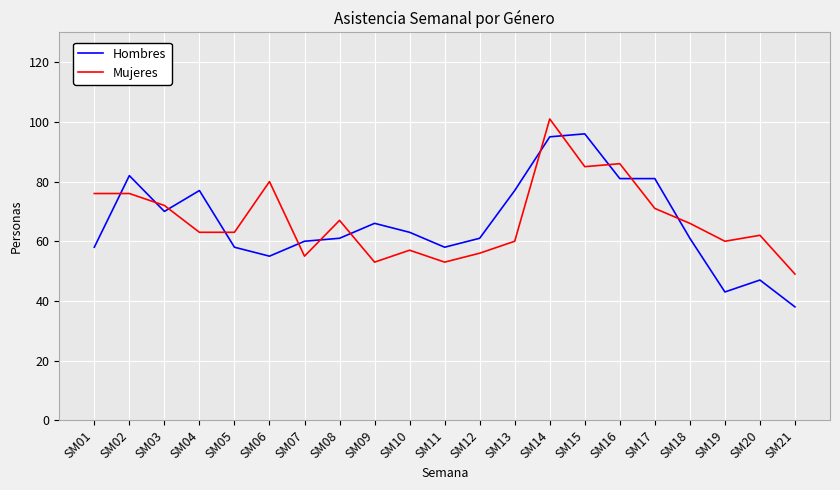

What is the maximum value for Hombres?

96